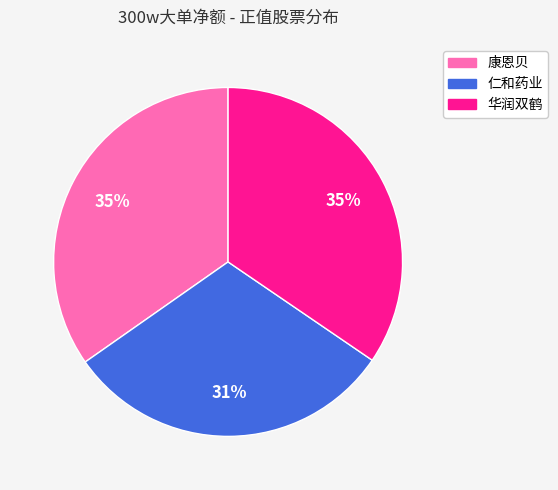

How many slices are in this pie chart?

3